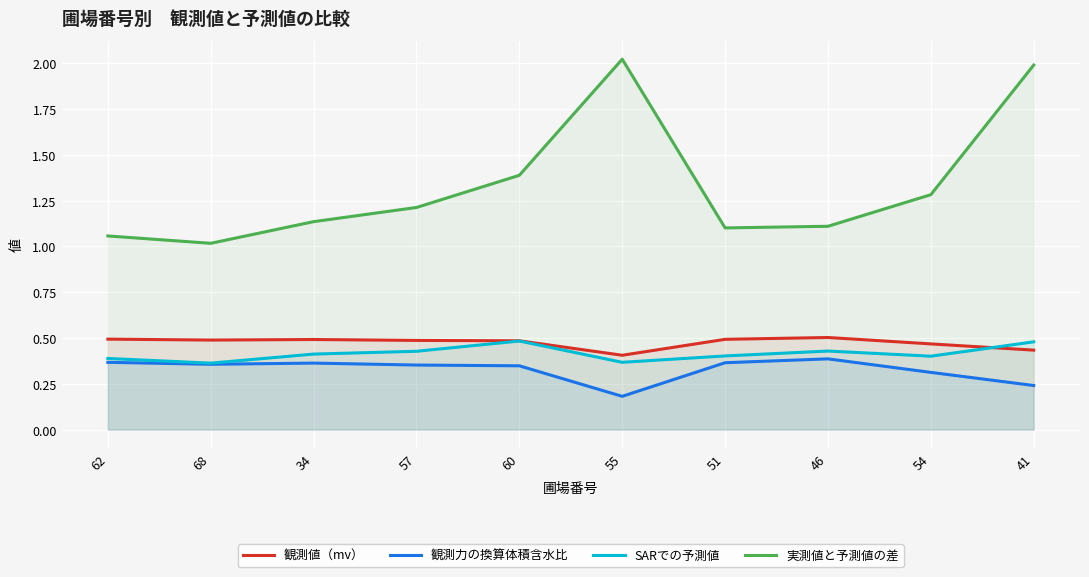

What is the total value across all series at 60?

2.7